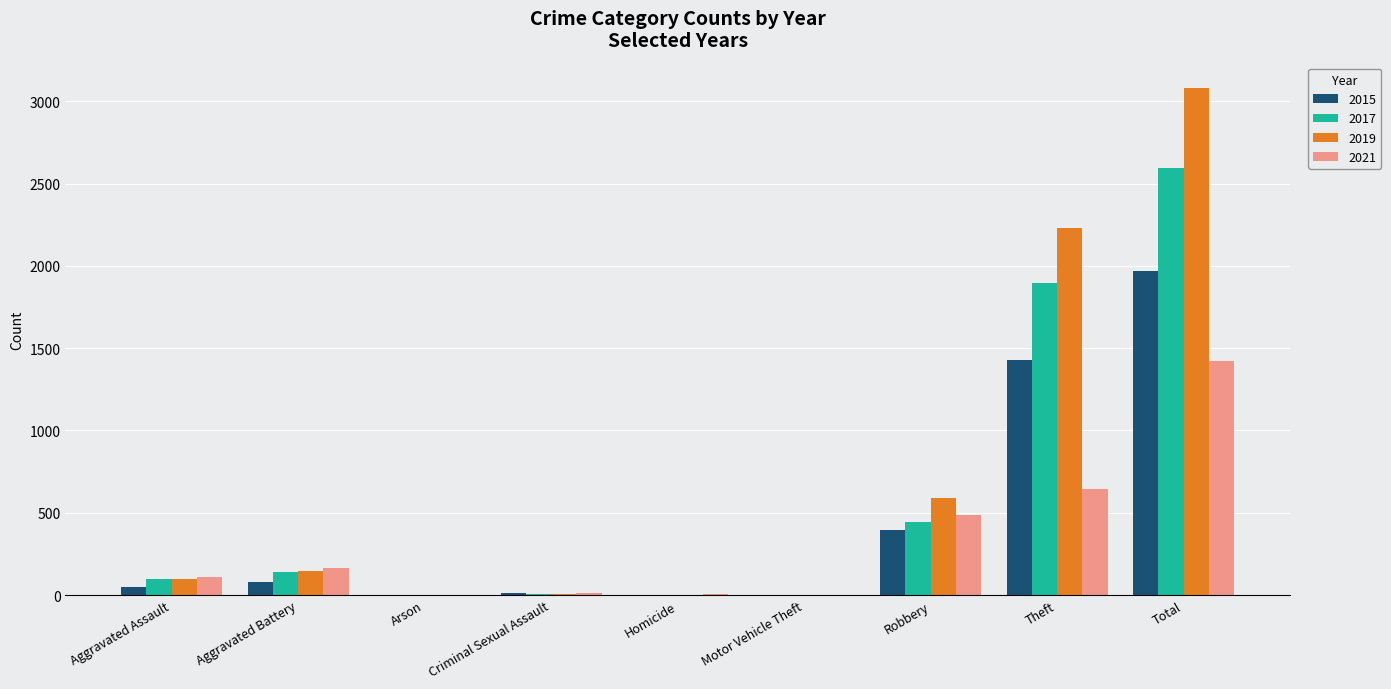

At which category is the sum across all series the highest?

Total